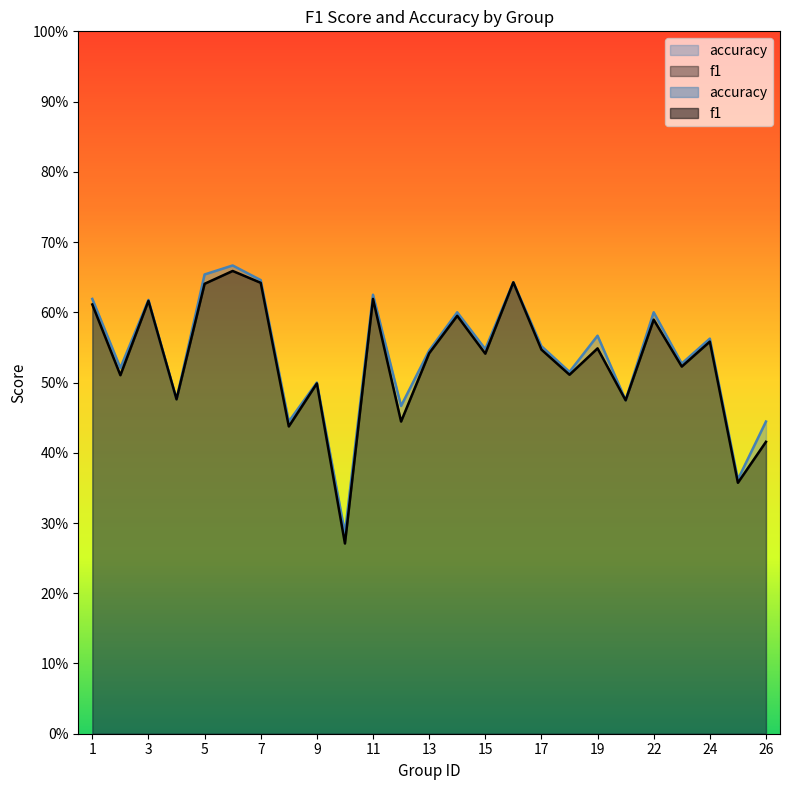

True or false: f1 has more than 2 points higher than both neighbors.

True